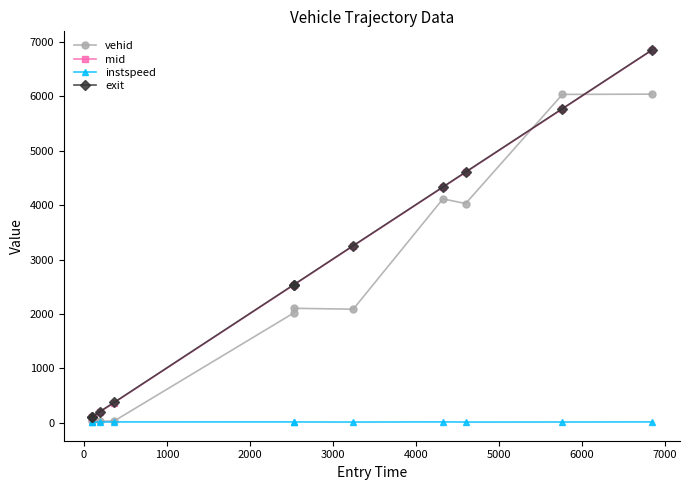

Which series has the largest range (max minus min)?

mid